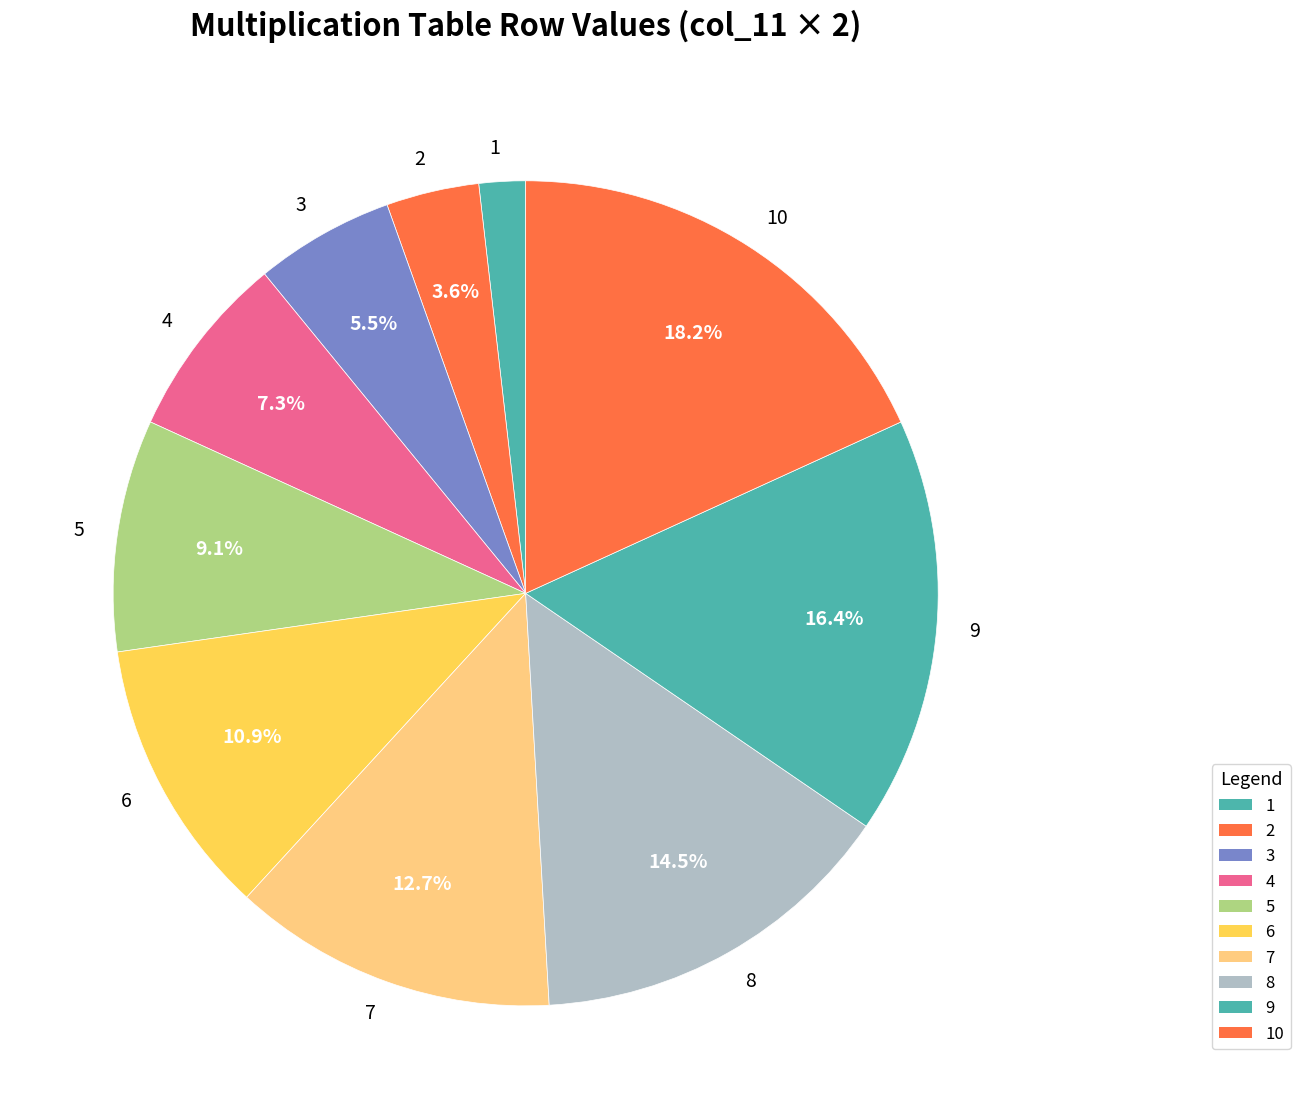

To the nearest percent, what is the difference between the 8 and 10 slice percentages?

4%